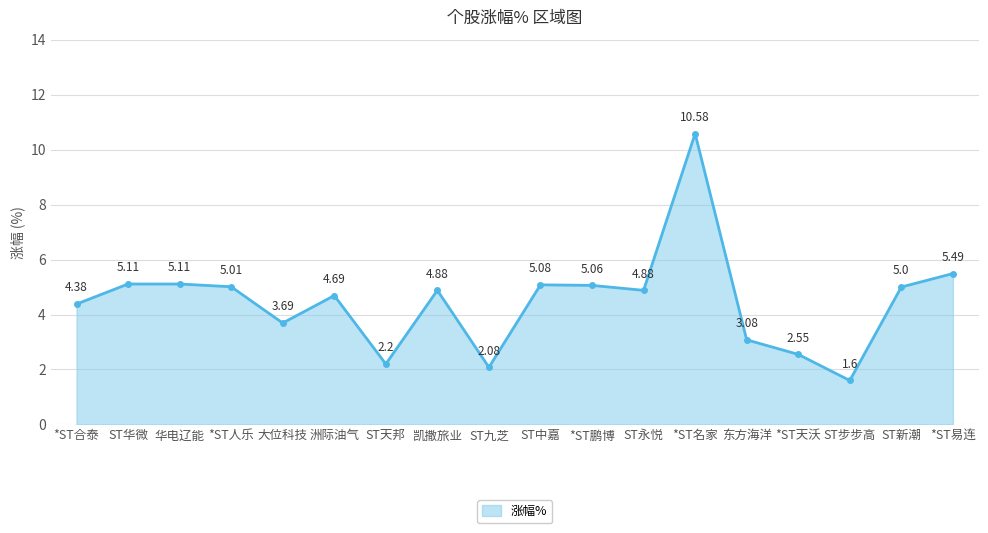

What is the difference between the maximum and minimum values?

9.0